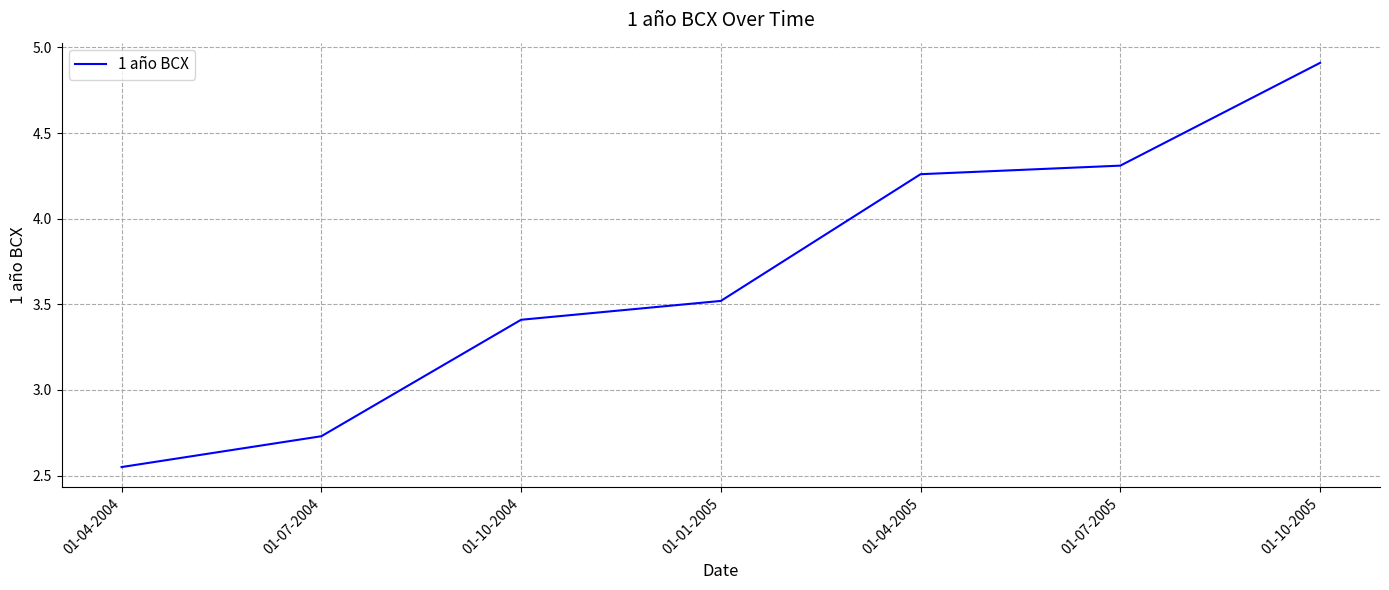

What position from the left is 01-01-2005?

4